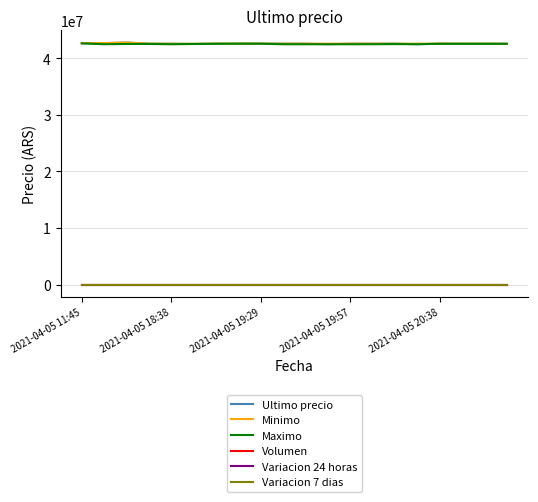

What is the maximum value for Maximo?

42650000.0